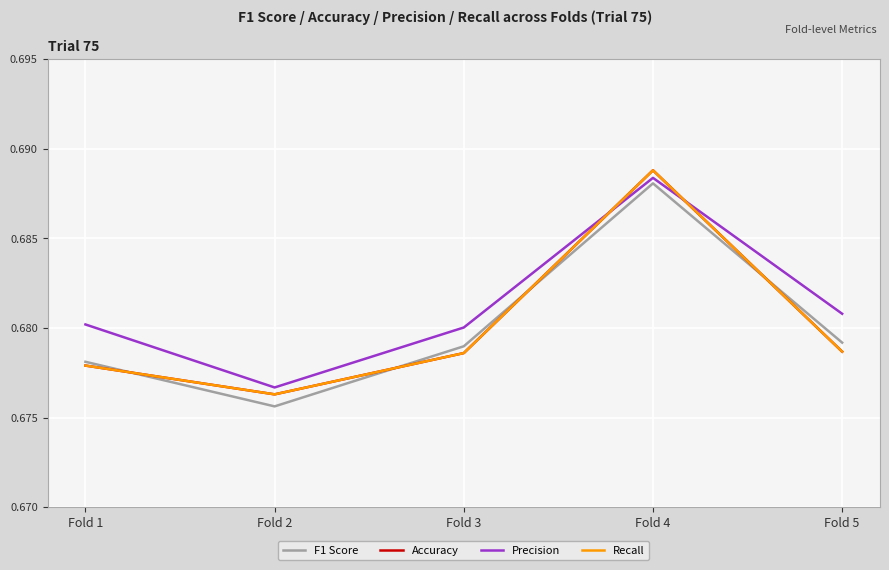

At Fold 5, list the series in order from smallest to largest.

Accuracy, Recall, F1 Score, Precision